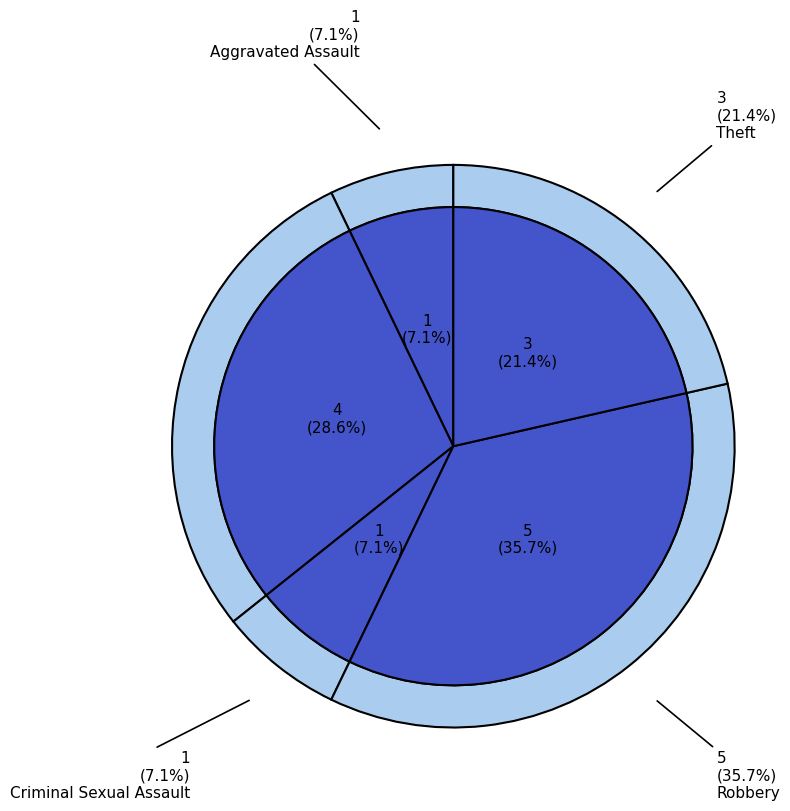

How many slices are in this pie chart?

5